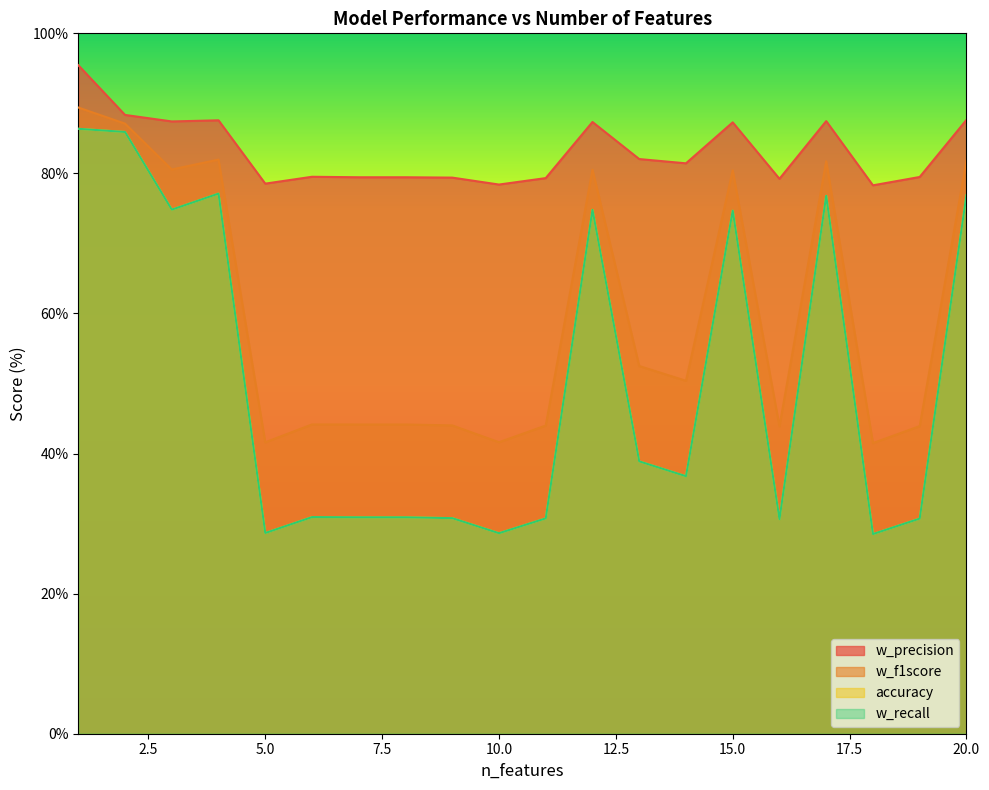

What is the sum of all accuracy values?

1004.5